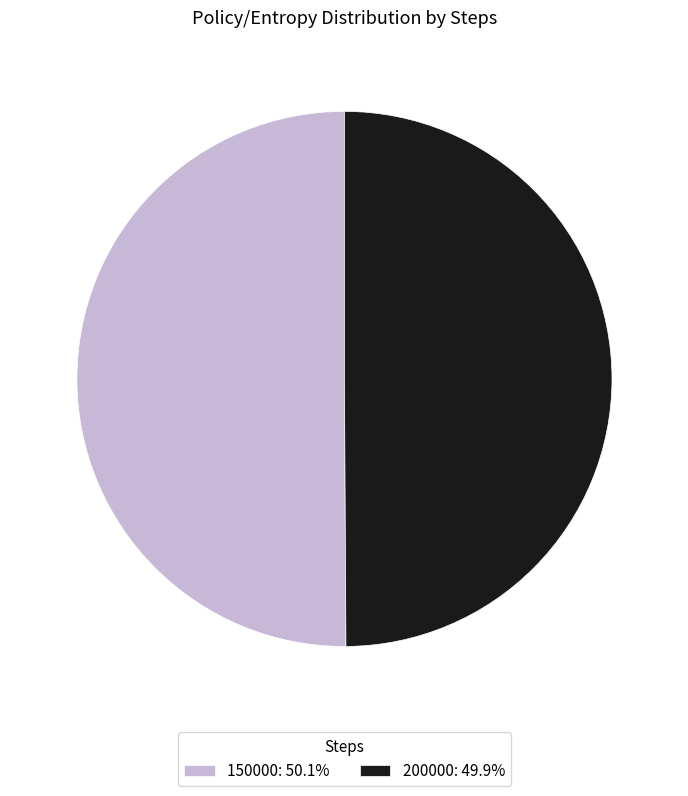

Combined, do 150000: 50.1% and 200000: 49.9% account for over 50%?

Yes